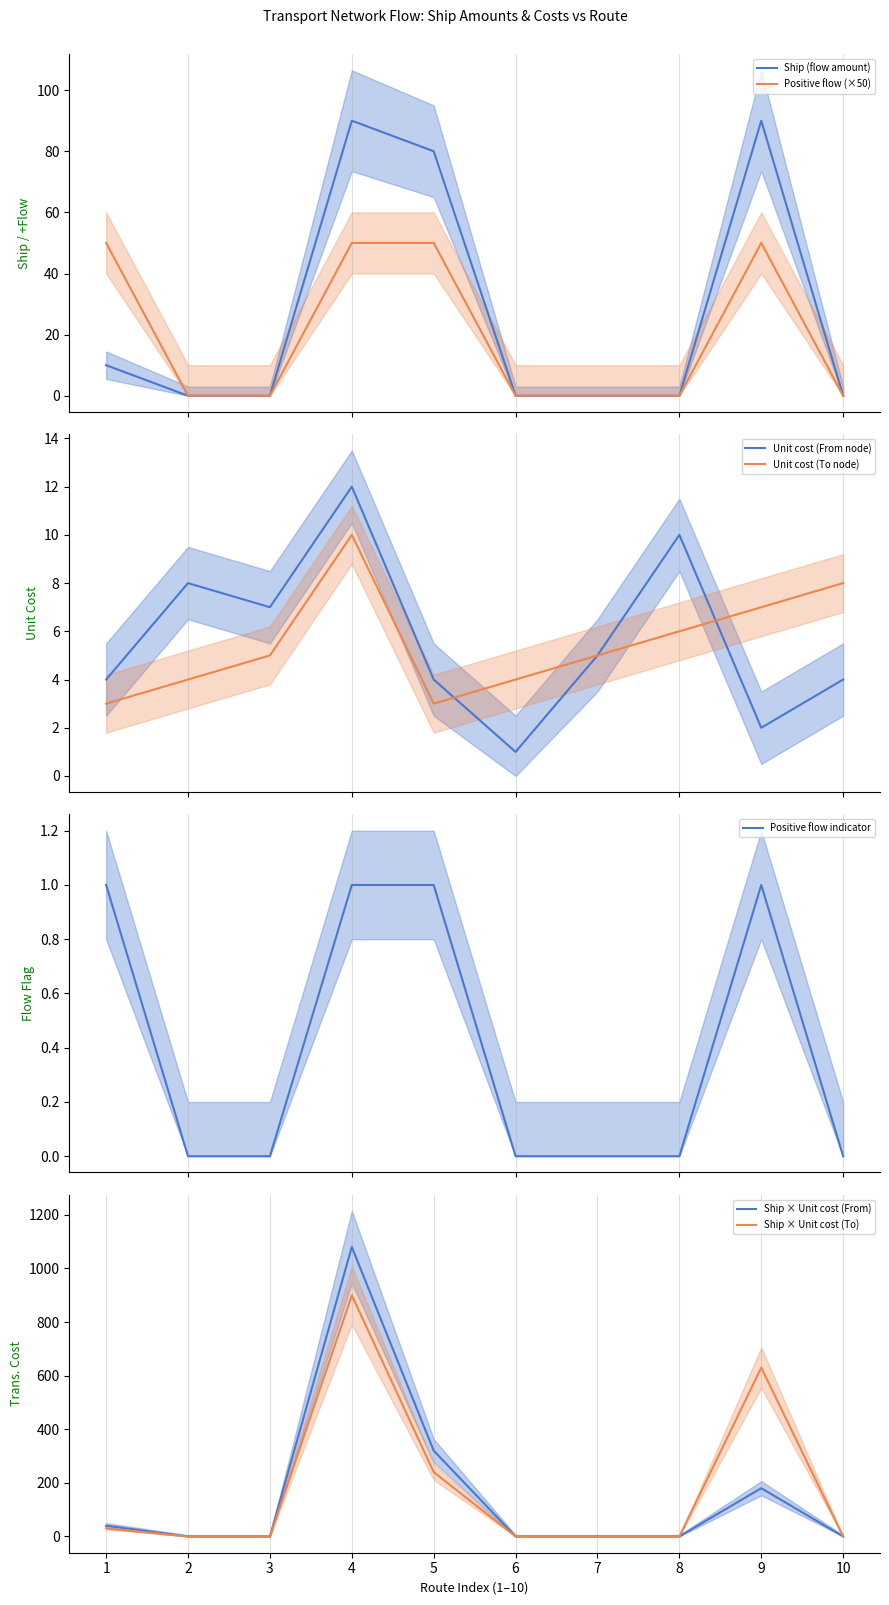

True or false: Ship and positive flow cross at least once.

False